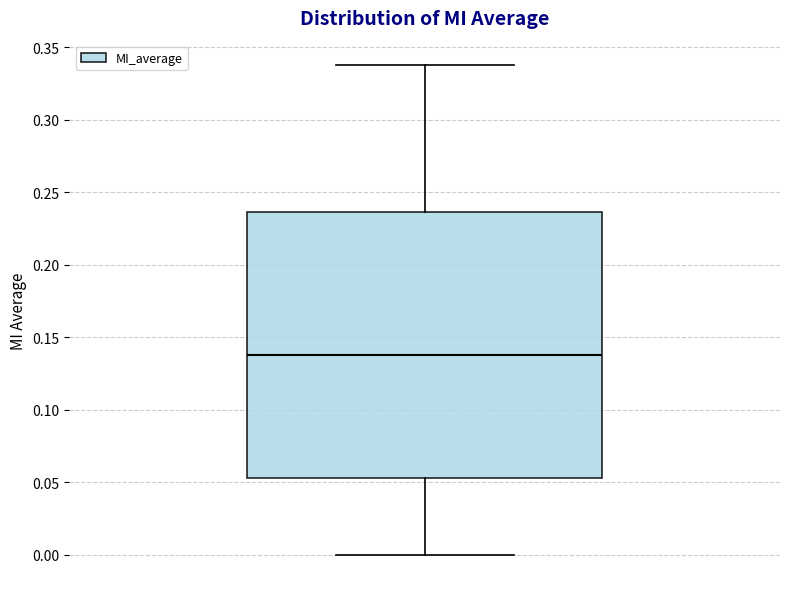

Transcribe this box plot: give where the median line is, the range the box spans, and where the two whiskers end, as read against the y-axis. The values are not printed on the chart, so give them approximately, as read against the axis.

median 0.140, box 0.055 to 0.235, whiskers 0.000 to 0.340